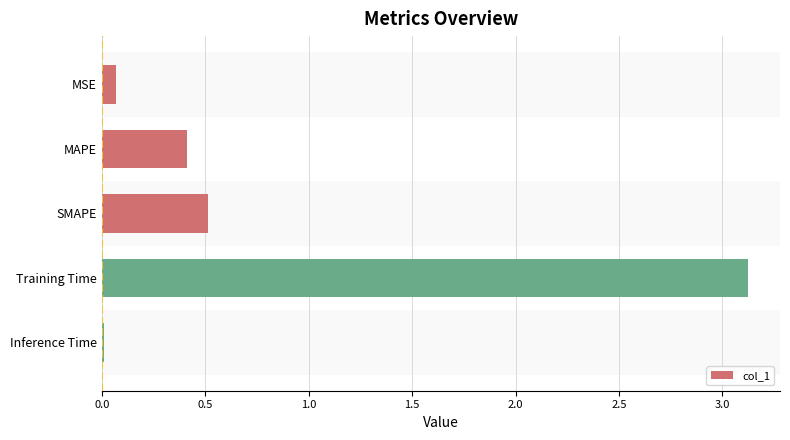

Which label corresponds to the smallest value in the chart?

Inference Time